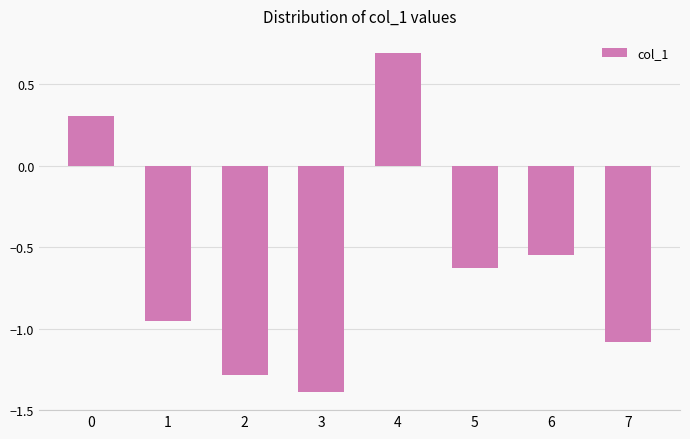

Rank the categories by value from lowest to highest.

3, 2, 7, 1, 5, 6, 0, 4